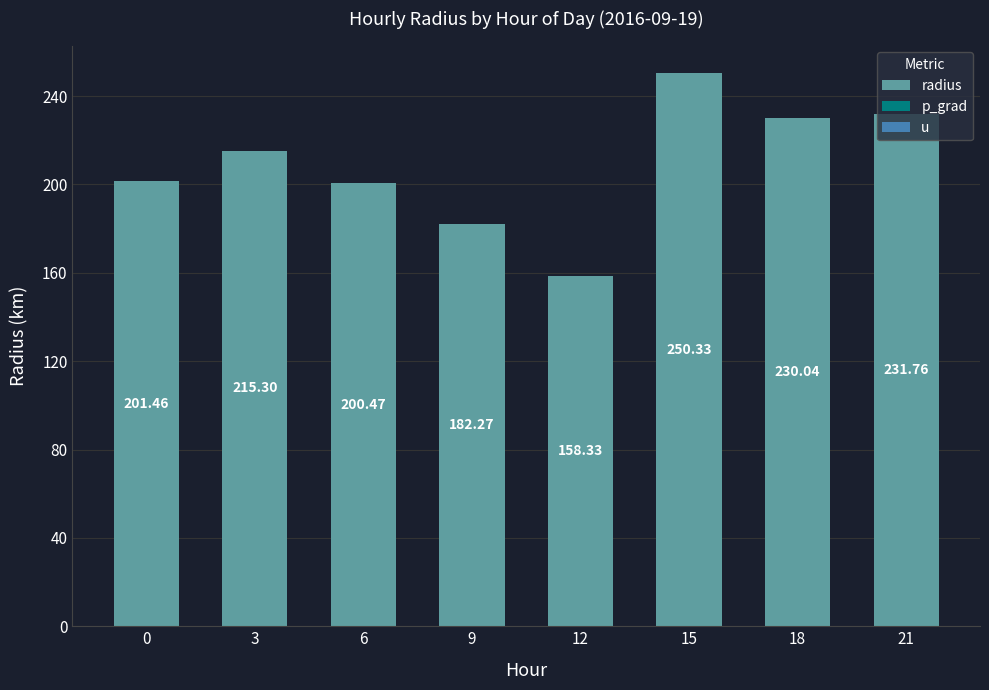

What is the difference between the maximum and minimum values?

92.0